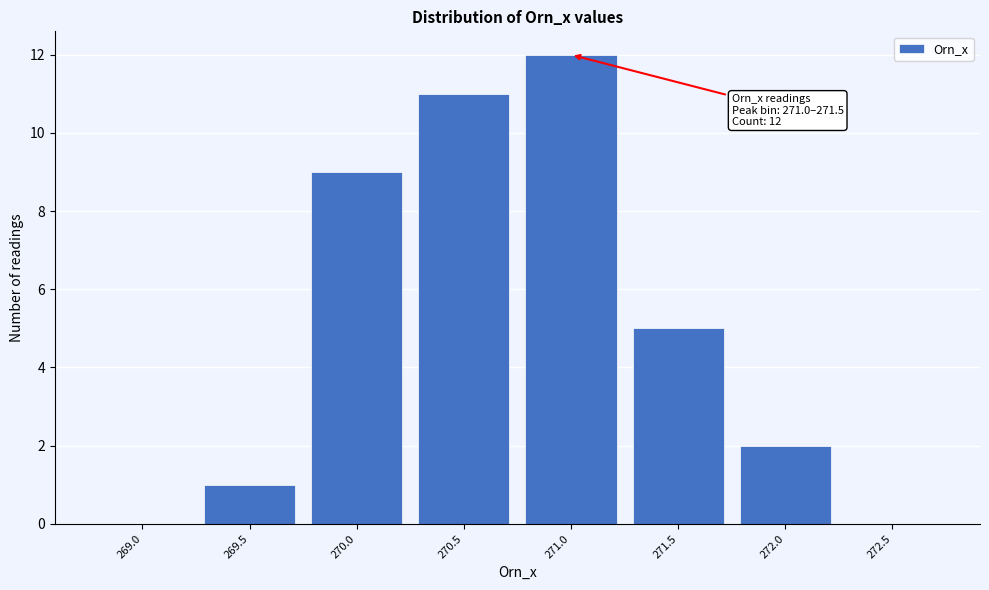

Reading left to right, list all the values displayed in this chart.

269.0=0	269.5=1	270.0=9	270.5=11	271.0=12	271.5=5	272.0=2	272.5=0